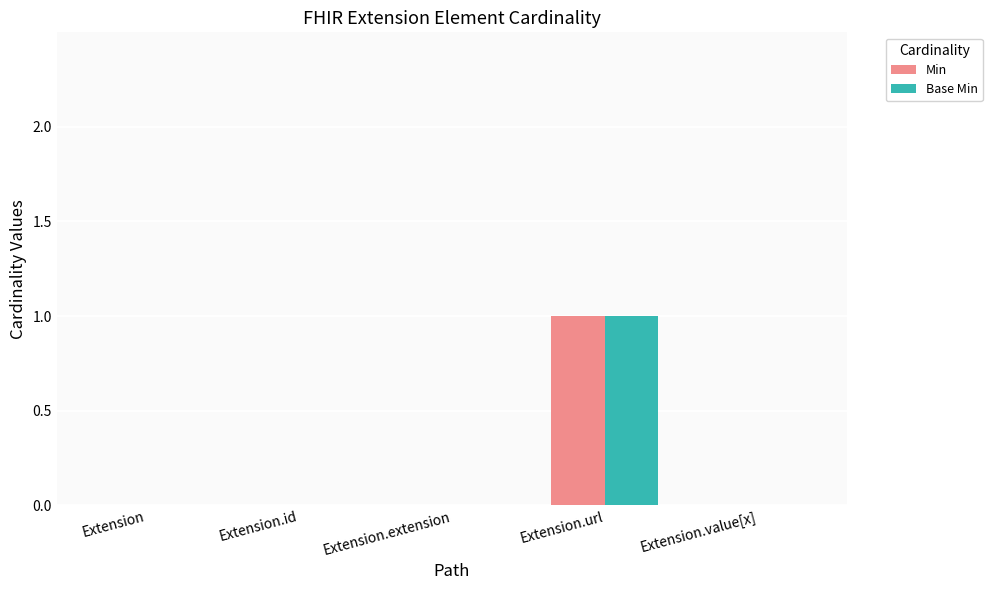

Does the chart contain stacked bars?

No